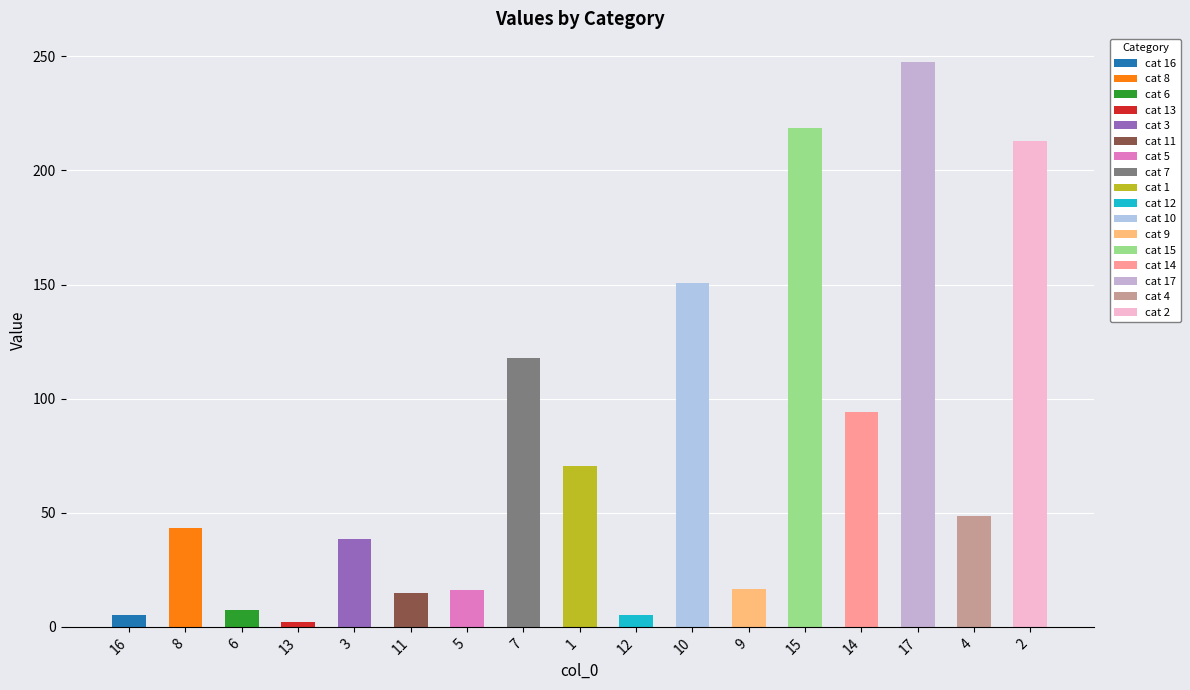

What is the average value?

77.1